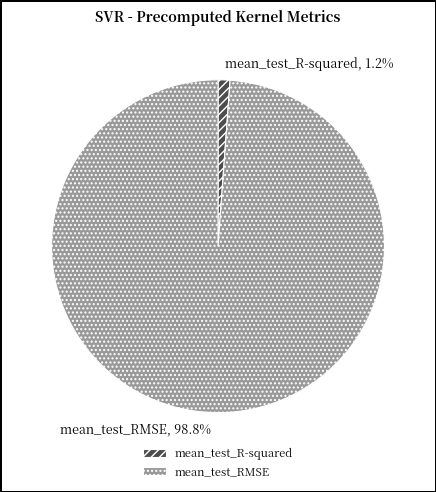

Is it true that mean_test_R-squared is 1% of the pie?

True